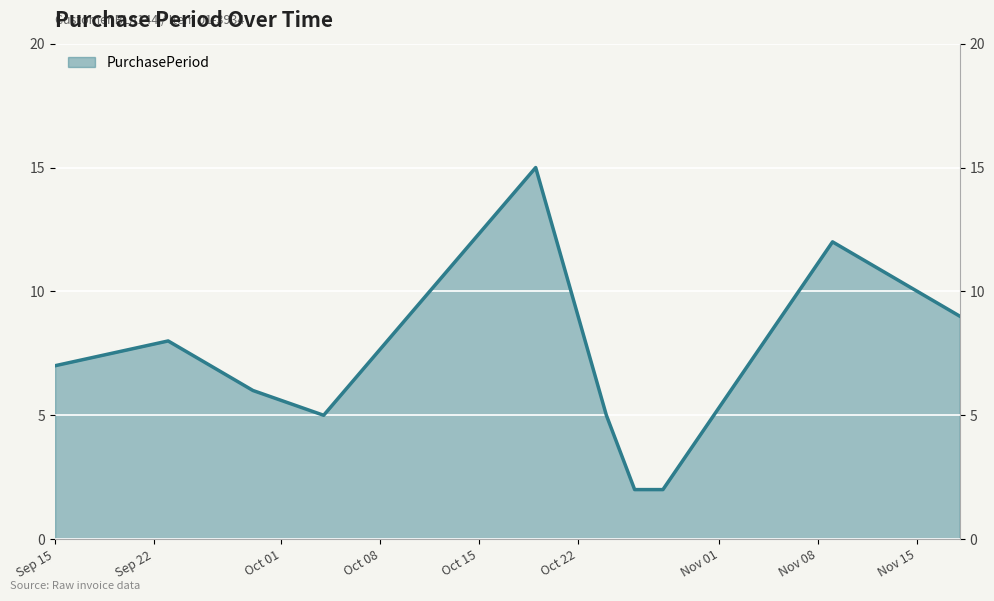

True or false: the data shows 7 at Sep 15.

True